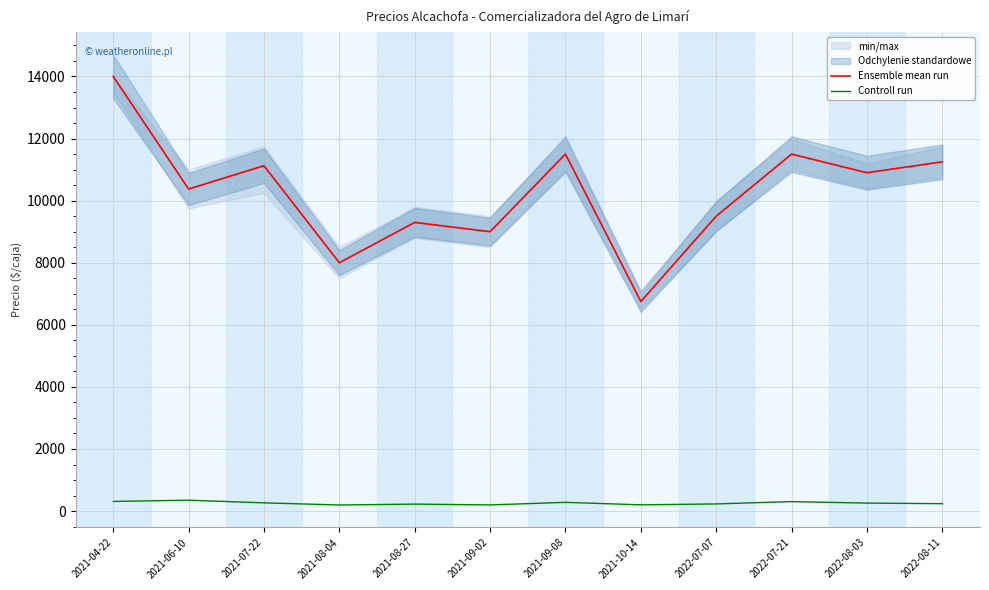

The value of Controll run at 2021-07-22 is 264.8. True or false?

True